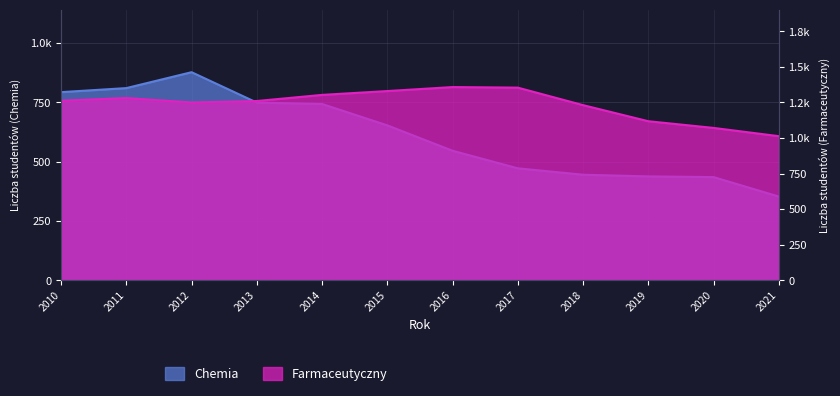

Rank the categories by Farmaceutyczny value from highest to lowest.

2016, 2017, 2015, 2014, 2011, 2010, 2013, 2012, 2018, 2019, 2020, 2021